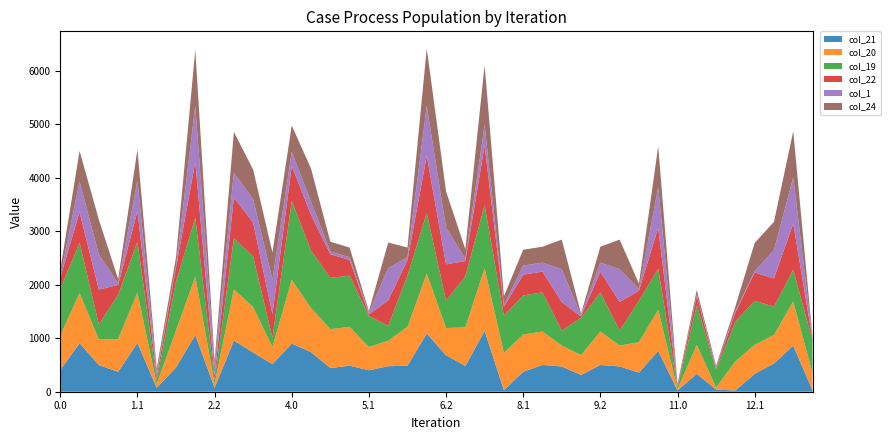

Reading left to right, extract all data points from this chart.

col_21: 0.0=406.5	0.1=907.7	0.2=496.9	1.0=373.6	1.1=912.0	1.2=72.6	2.0=453.1	2.1=1061.5	2.2=74.3	3.0=955.6	3.1=733.7	3.2=514.9	4.0=900.1	4.1=740.4	4.2=443.6	5.0=486.2	5.1=401.2	5.2=476.8	6.0=486.2	6.1=1087.4	6.2=681.7	7.0=480.9	7.1=1136.4	8.0=29.4	8.1=372.3	8.2=500.2	9.0=472.0	9.1=312.2	9.2=500.2	10.0=472.0	10.1=356.2	10.2=762.6	11.0=24.3	11.1=333.5	11.2=39.7	12.0=23.4	12.1=333.5	12.2=528.9	13.0=861.5	13.1=23.4
col_20: 0.0=642.2	0.1=935.4	0.2=482.0	1.0=609.3	1.1=939.7	1.2=72.6	2.0=688.9	2.1=1089.1	2.2=74.3	3.0=955.6	3.1=848.2	3.2=320.2	4.0=1190.3	4.1=822.6	4.2=725.9	5.0=725.9	5.1=432.8	5.2=476.8	6.0=725.9	6.1=1119.1	6.2=508.8	7.0=720.7	7.1=1168.1	8.0=696.3	8.1=696.3	8.2=624.8	9.0=390.2	9.1=372.2	9.2=624.8	10.0=390.2	10.1=569.8	10.2=768.0	11.0=24.3	11.1=542.0	11.2=40.1	12.0=542.0	12.1=542.0	12.2=529.3	13.0=825.3	13.1=318.3
col_19: 0.0=869.3	0.1=945.0	0.2=278.2	1.0=828.0	1.1=949.3	1.2=72.6	2.0=916.0	2.1=1098.7	2.2=74.3	3.0=955.6	3.1=944.7	3.2=169.9	4.0=1472.0	4.1=1073.9	4.2=957.1	5.0=957.1	5.1=582.8	5.2=277.0	6.0=957.1	6.1=1132.8	6.2=508.8	7.0=951.9	7.1=1181.7	8.0=696.3	8.1=731.4	8.2=731.4	9.0=281.4	9.1=696.3	9.2=731.4	10.0=281.4	10.1=774.7	10.2=768.0	11.0=24.3	11.1=741.8	11.2=335.1	12.0=741.8	12.1=824.2	12.2=529.3	13.0=594.8	13.1=613.3
col_22: 0.0=217.3	0.1=570.4	0.2=652.9	1.0=184.4	1.1=574.7	1.2=72.6	2.0=264.0	2.1=1046.5	2.2=74.3	3.0=761.3	3.1=631.8	3.2=443.6	4.0=656.3	4.1=670.8	4.2=443.6	5.0=292.9	5.1=29.4	5.2=476.8	6.0=292.9	6.1=1068.4	6.2=681.7	7.0=287.7	7.1=1117.4	8.0=168.0	8.1=388.2	8.2=388.2	9.0=532.9	9.1=26.1	9.2=388.2	10.0=532.9	10.1=189.3	10.2=762.6	11.0=24.3	11.1=171.6	11.2=23.4	12.0=171.6	12.1=528.9	12.2=528.9	13.0=861.5	13.1=23.4
col_1: 0.0=32.1	0.1=570.4	0.2=652.9	1.0=32.1	1.1=574.7	1.2=72.6	2.0=33.9	2.1=1046.5	2.2=205.3	3.0=464.9	3.1=441.8	3.2=647.2	4.0=262.6	4.1=240.0	4.2=50.7	5.0=50.7	5.1=29.4	5.2=603.8	6.0=50.7	6.1=937.6	6.2=681.7	7.0=45.5	7.1=380.9	8.0=26.1	8.1=168.0	8.2=168.0	9.0=611.8	9.1=26.1	9.2=168.0	10.0=611.8	10.1=25.9	10.2=762.6	11.0=24.3	11.1=23.4	11.2=23.4	12.0=23.4	12.1=23.4	12.2=528.9	13.0=861.5	13.1=23.4
col_24: 0.0=109.9	0.1=570.4	0.2=652.9	1.0=77.0	1.1=574.7	1.2=72.6	2.0=156.6	2.1=1046.5	2.2=74.3	3.0=761.3	3.1=550.6	3.2=506.5	4.0=494.4	4.1=621.9	4.2=181.5	5.0=181.5	5.1=29.4	5.2=476.8	6.0=181.5	6.1=1068.4	6.2=681.7	7.0=176.3	7.1=1117.4	8.0=168.0	8.1=296.9	8.2=296.9	9.0=554.2	9.1=26.1	9.2=296.9	10.0=554.2	10.1=104.1	10.2=762.6	11.0=24.3	11.1=91.5	11.2=23.4	12.0=91.5	12.1=528.9	12.2=528.9	13.0=861.5	13.1=23.4